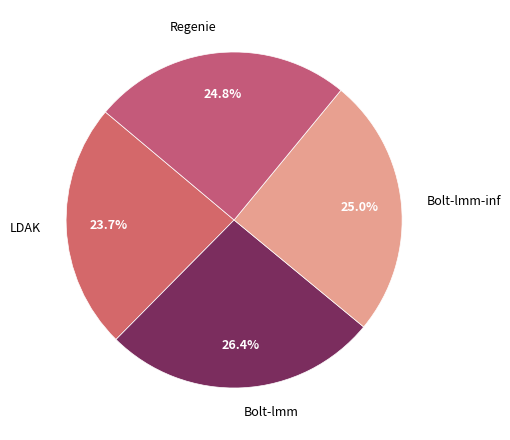

The Bolt-lmm slice represents 26% of the pie. True or false?

True